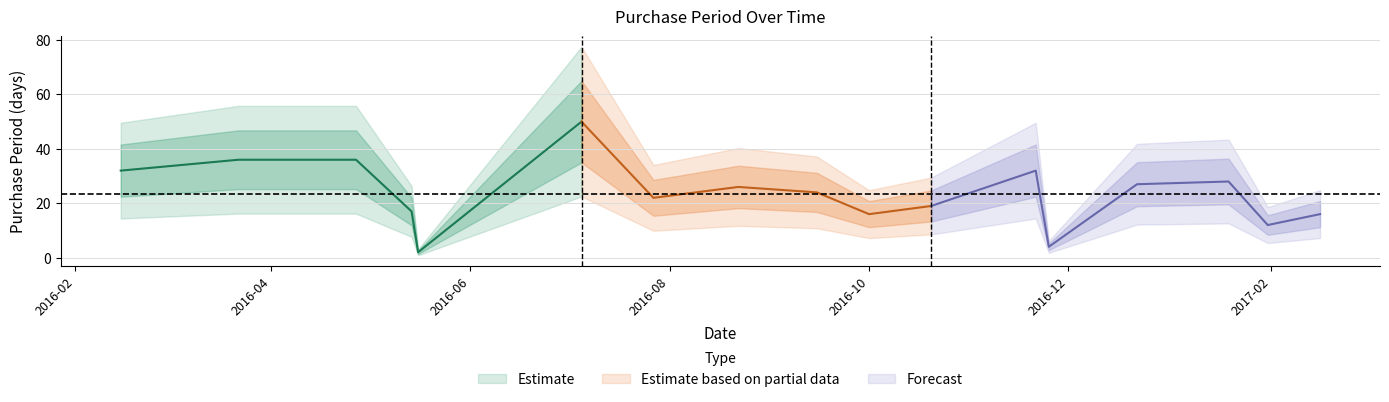

What is the maximum value shown in the chart?

50